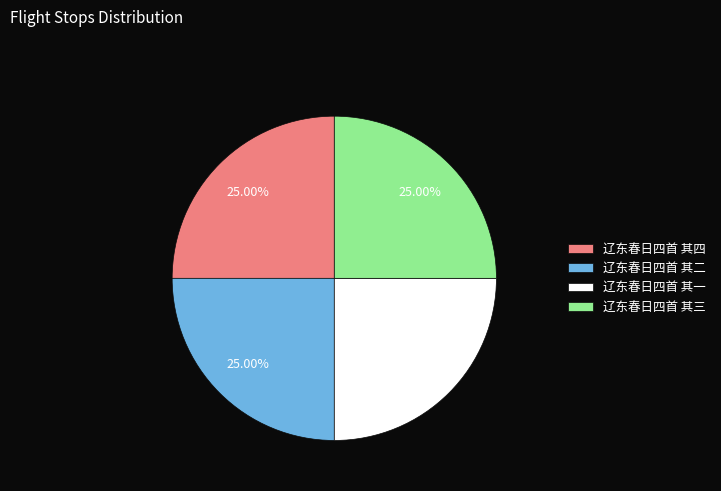

To the nearest percent, what portion does 辽东春日四首 其三 represent?

25%